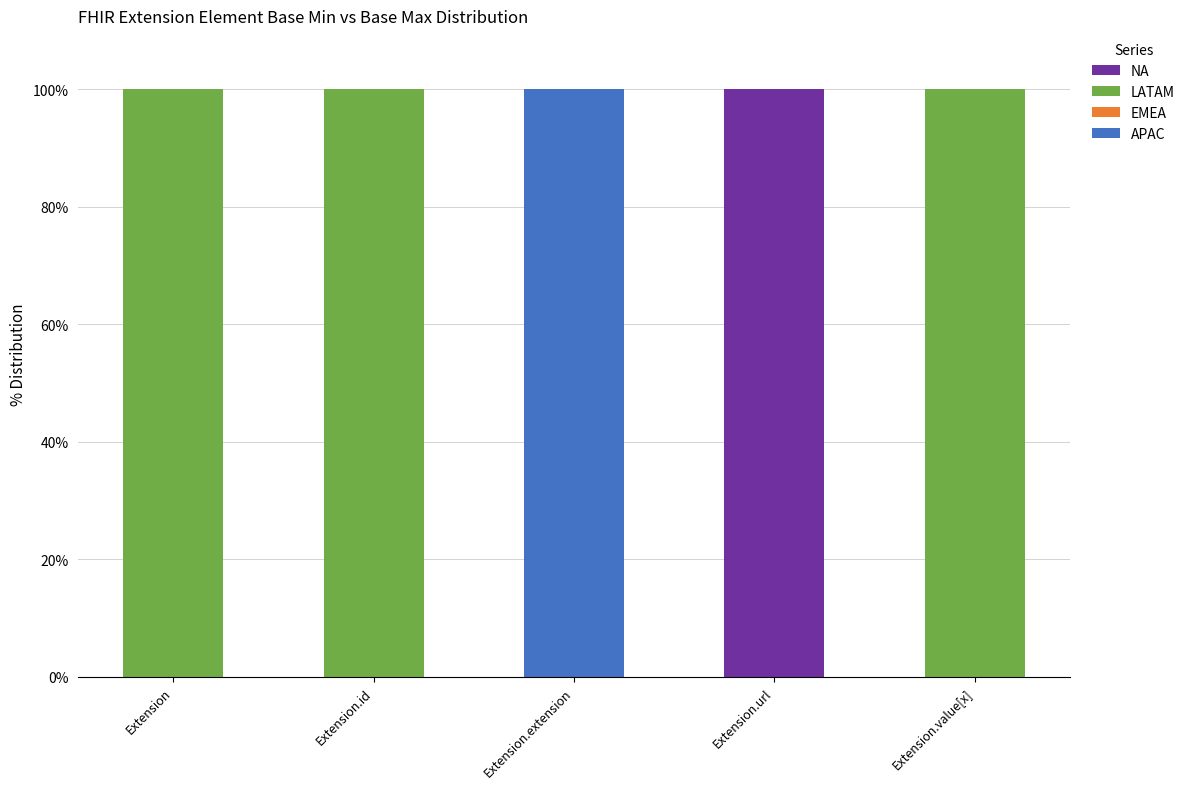

Are the bars horizontal?

No